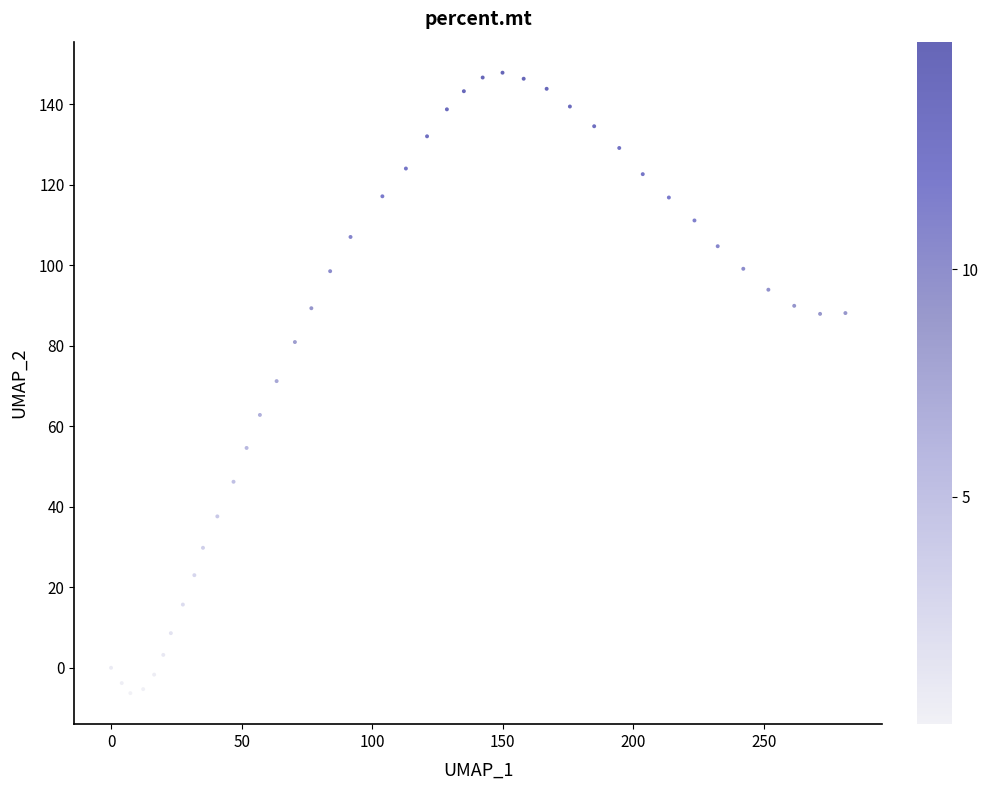

What is the range of X values (max minus min)?

281.2